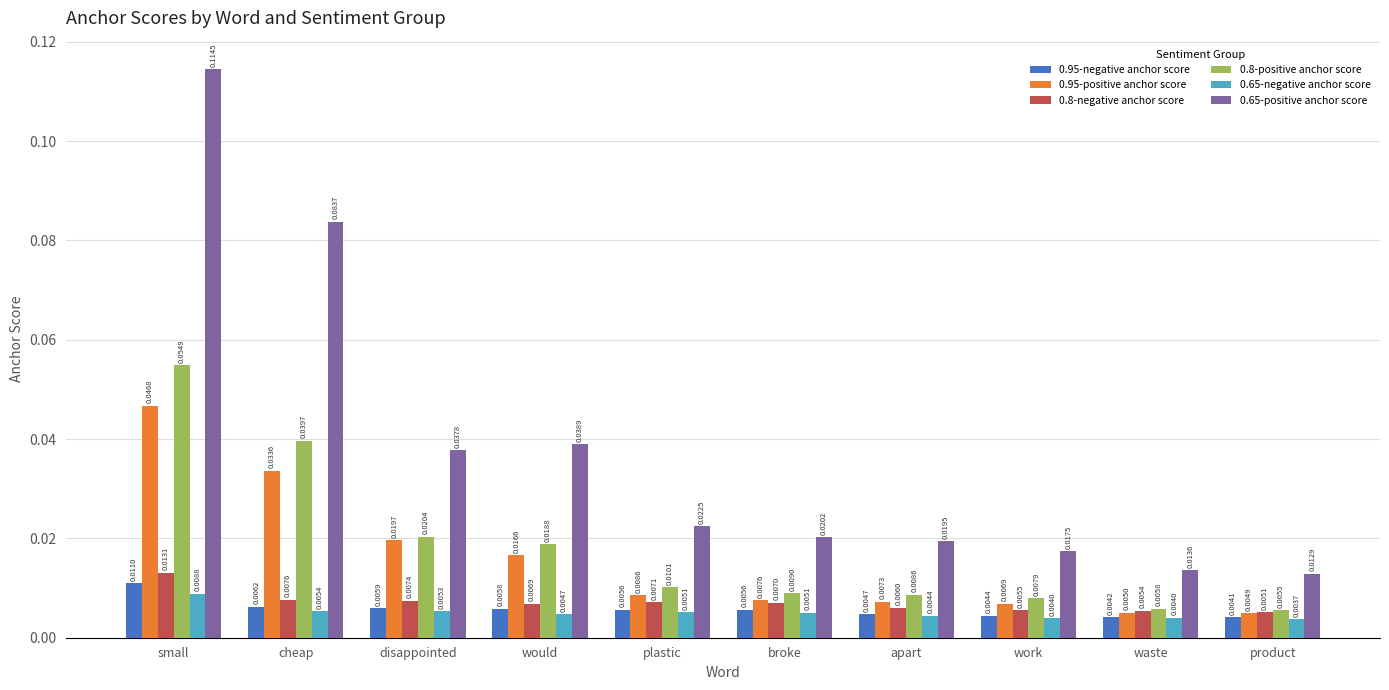

Is the value of 0.65-positive anchor score at disappointed greater than the value of 0.95-negative anchor score at would?

Yes